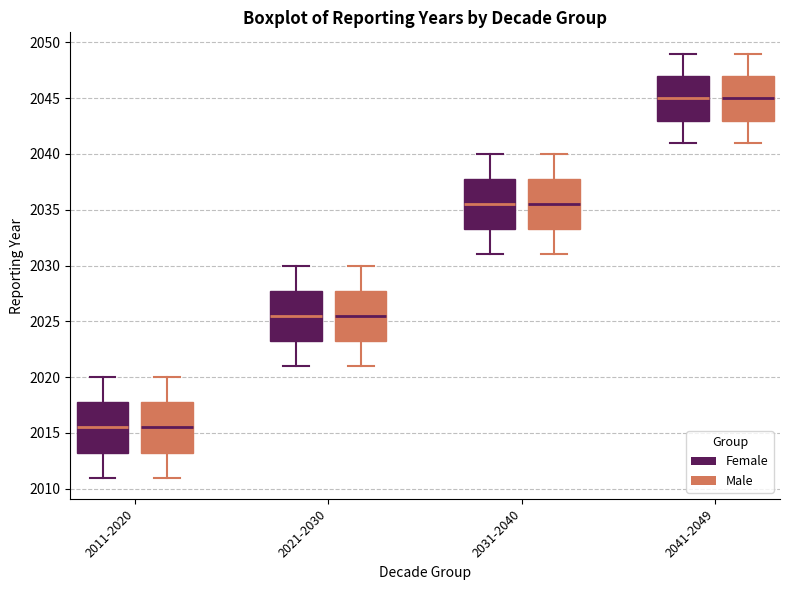

Reading left to right, transcribe this box plot: for each box, give where its median line is, the range the box spans, and where its two whiskers end, as read against the y-axis. The values are not printed on the chart, so give them approximately, as read against the axis.

2011-2020 (Female): median 2015.5, box 2013.5 to 2018.0, whiskers 2011.0 to 2020.0
2011-2020 (Male): median 2015.5, box 2013.5 to 2018.0, whiskers 2011.0 to 2020.0
2021-2030 (Female): median 2025.5, box 2023.5 to 2028.0, whiskers 2021.0 to 2030.0
2021-2030 (Male): median 2025.5, box 2023.5 to 2028.0, whiskers 2021.0 to 2030.0
2031-2040 (Female): median 2035.5, box 2033.5 to 2038.0, whiskers 2031.0 to 2040.0
2031-2040 (Male): median 2035.5, box 2033.5 to 2038.0, whiskers 2031.0 to 2040.0
2041-2049 (Female): median 2045.0, box 2043.0 to 2047.0, whiskers 2041.0 to 2049.0
2041-2049 (Male): median 2045.0, box 2043.0 to 2047.0, whiskers 2041.0 to 2049.0